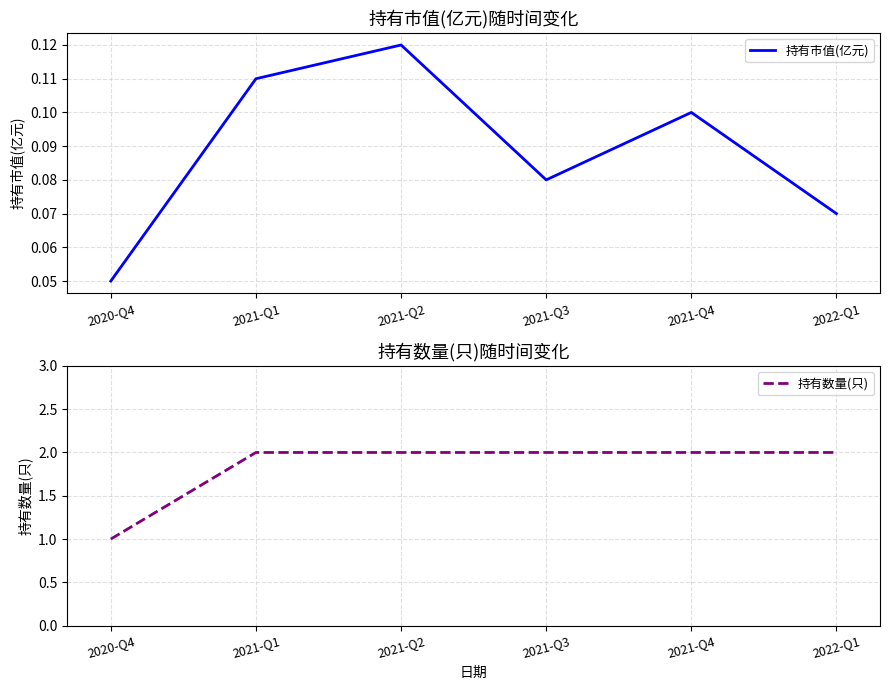

True or false: 持有市值(亿元) and 持有数量(只) intersect in this chart.

False